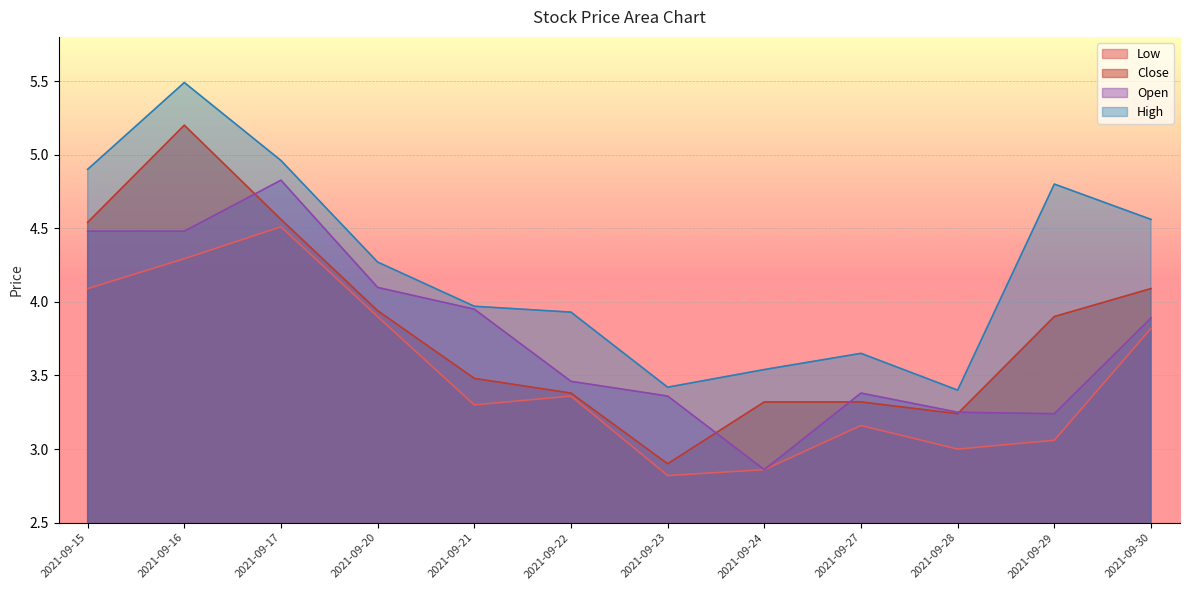

Where is Open nearest to the value 3?

2021-09-24